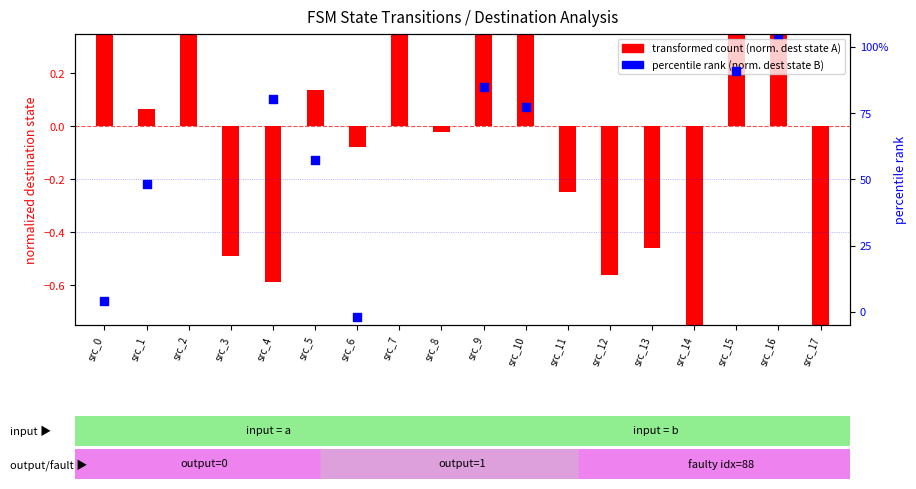

Which series reaches the maximum Y coordinate?

percentile rank (input_b dest)